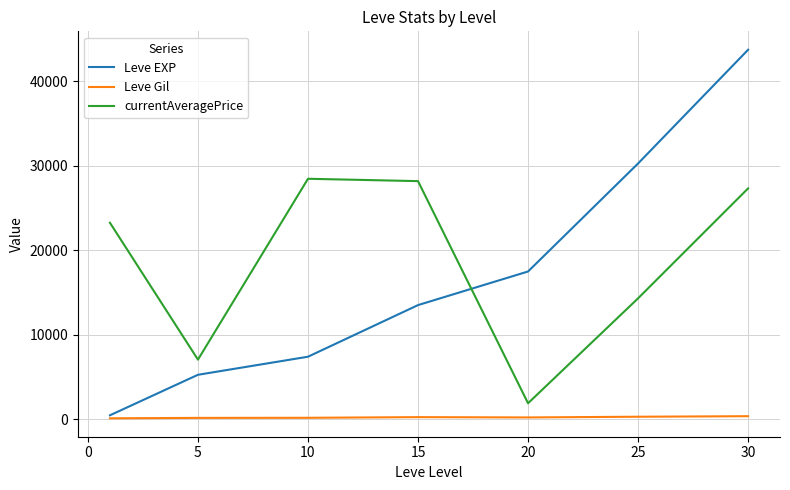

Which series has the largest range (max minus min)?

Leve EXP